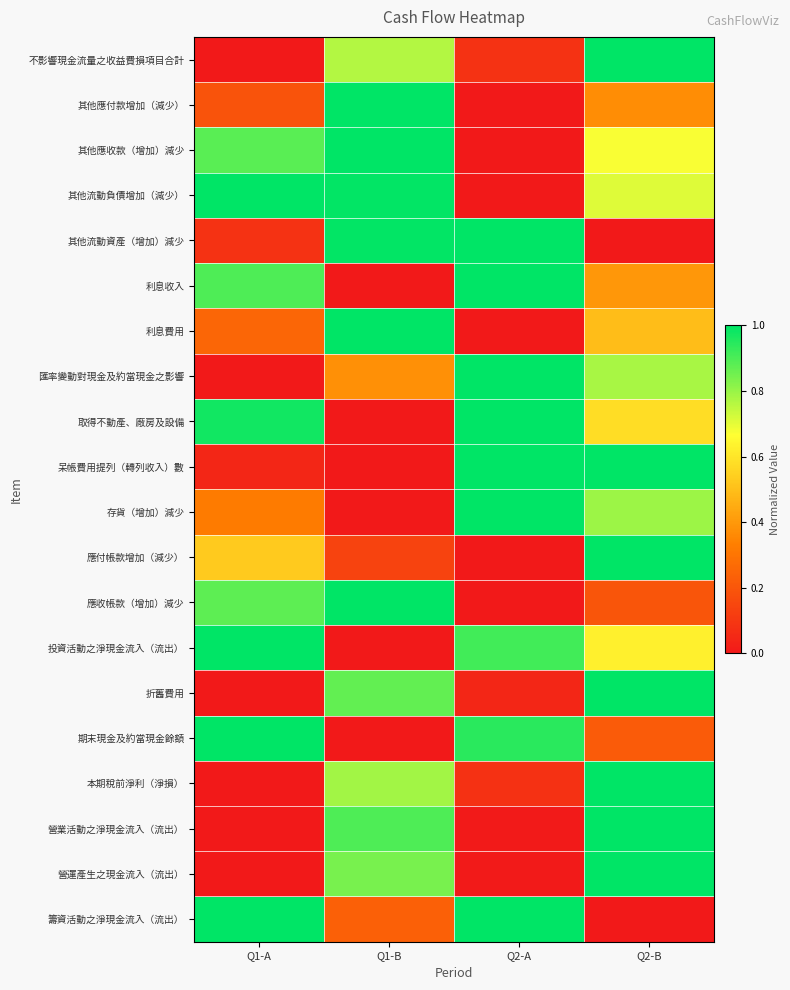

What is the maximum value shown in the chart?

1.0